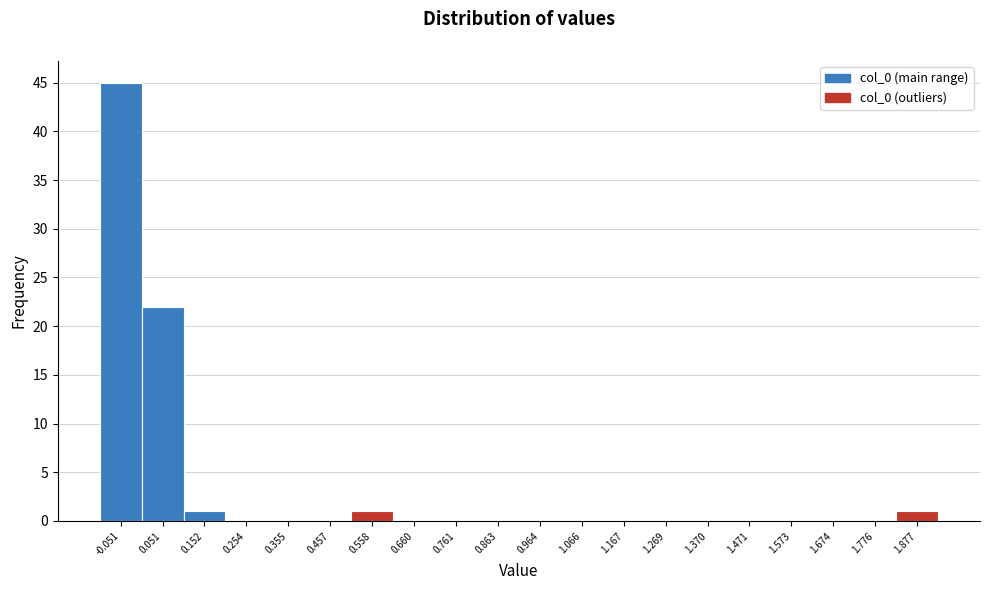

Over which range of the x-axis is the bar tallest?

-0.10 to 0.00